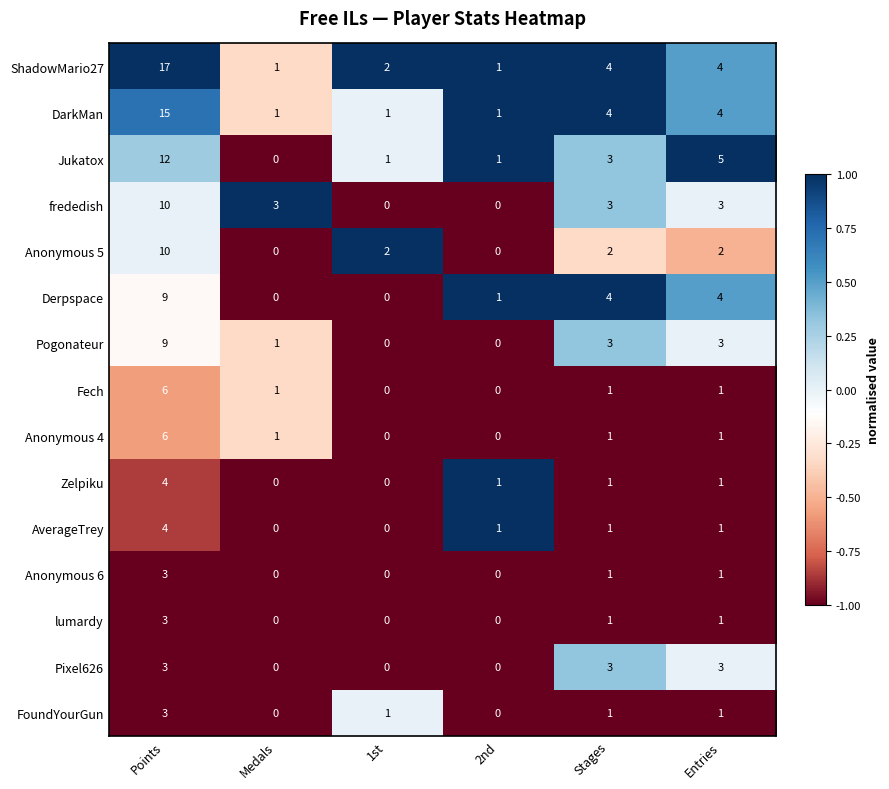

What is the spread (max minus min) of values at Medals?

3